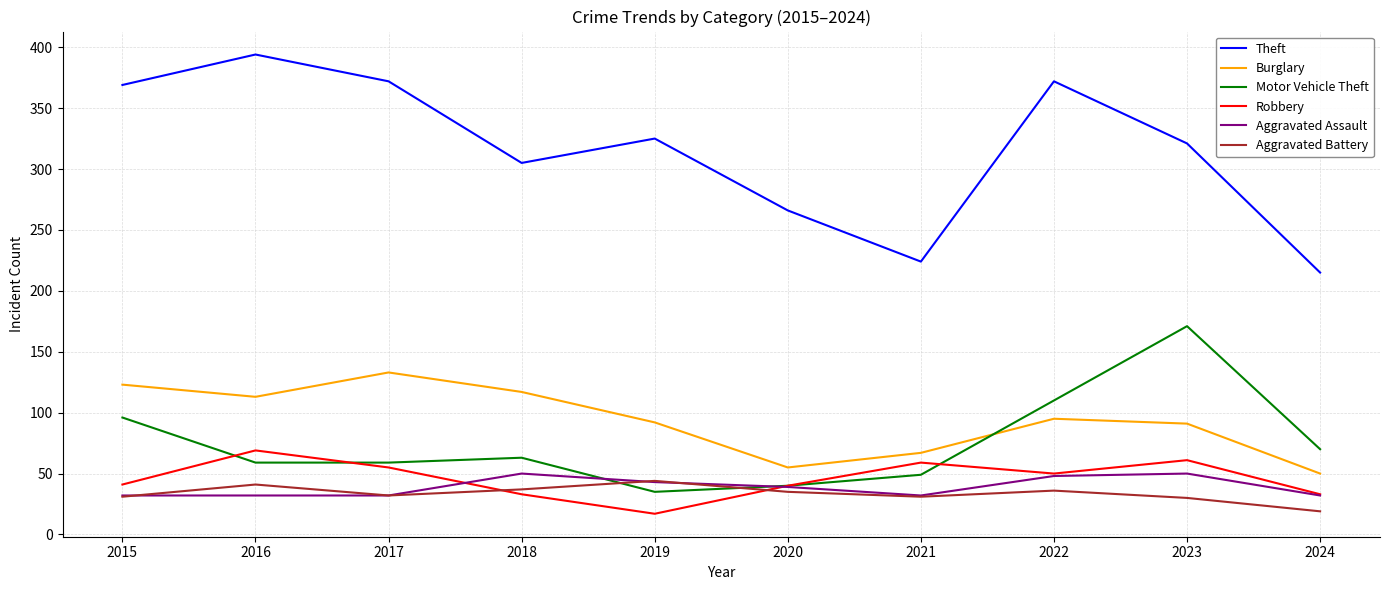

True or false: Burglary has a value of 160 at 2022.

False